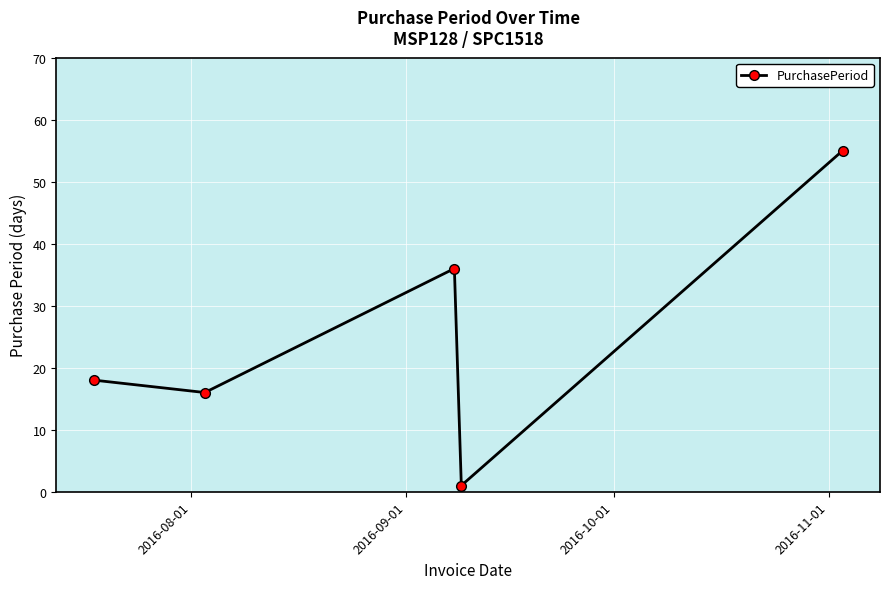

What is the sum of all values?

126